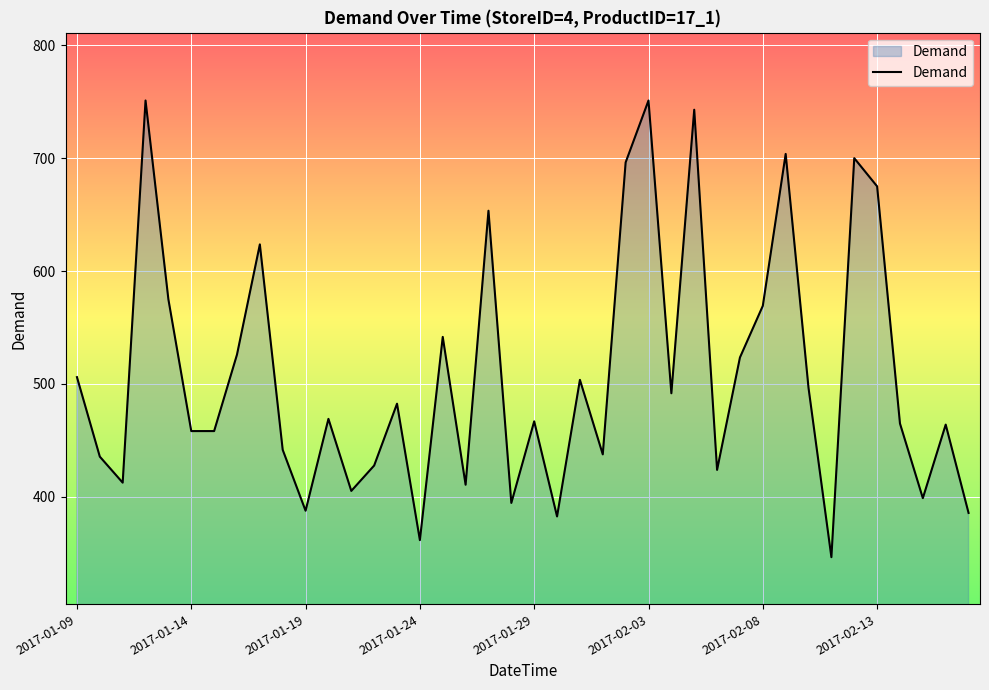

What is the difference between the maximum and minimum values?

404.4